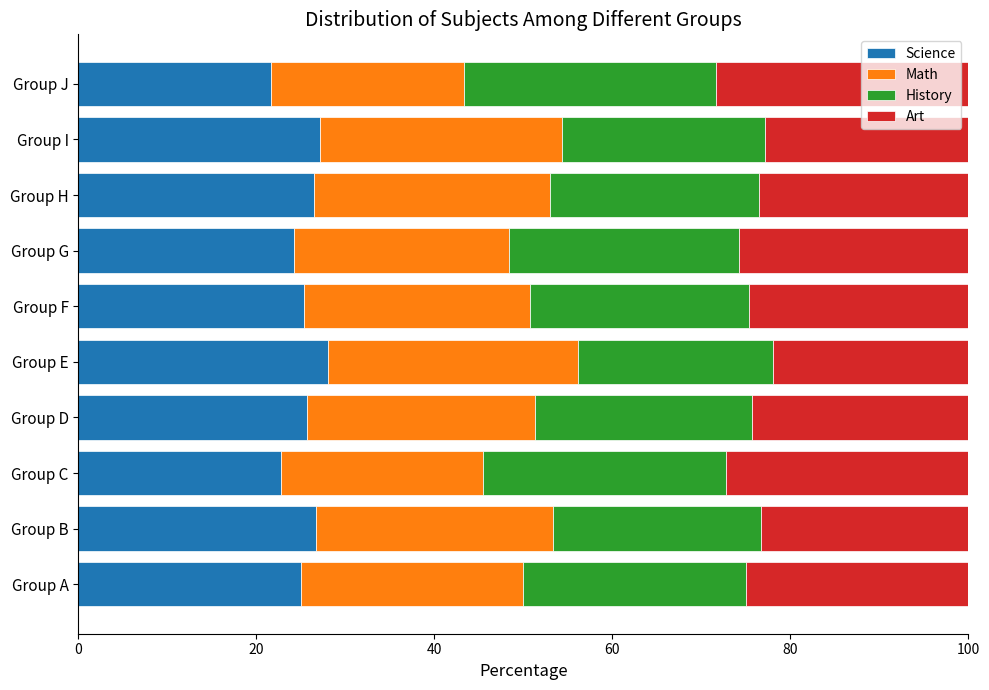

True or false: Science has a value of 44.5 at Group E.

False